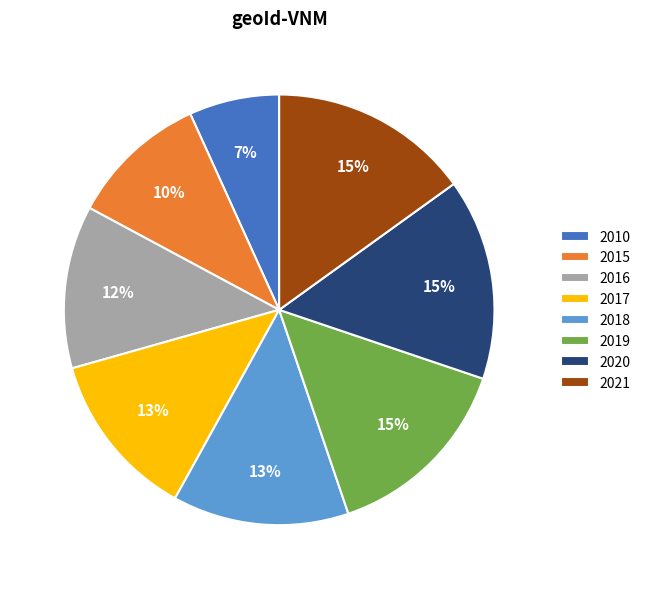

To the nearest percent, what is the difference between the largest and smallest slice percentages?

8%